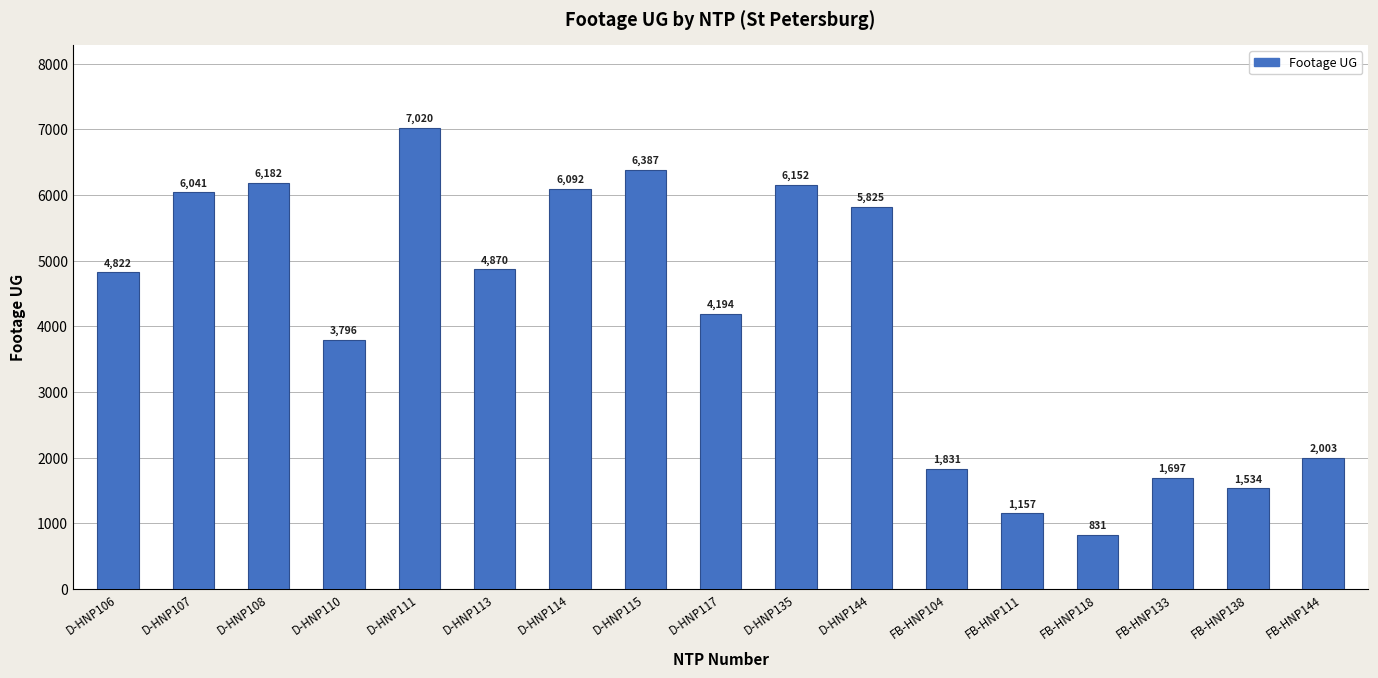

Count the number of data series in this chart.

1